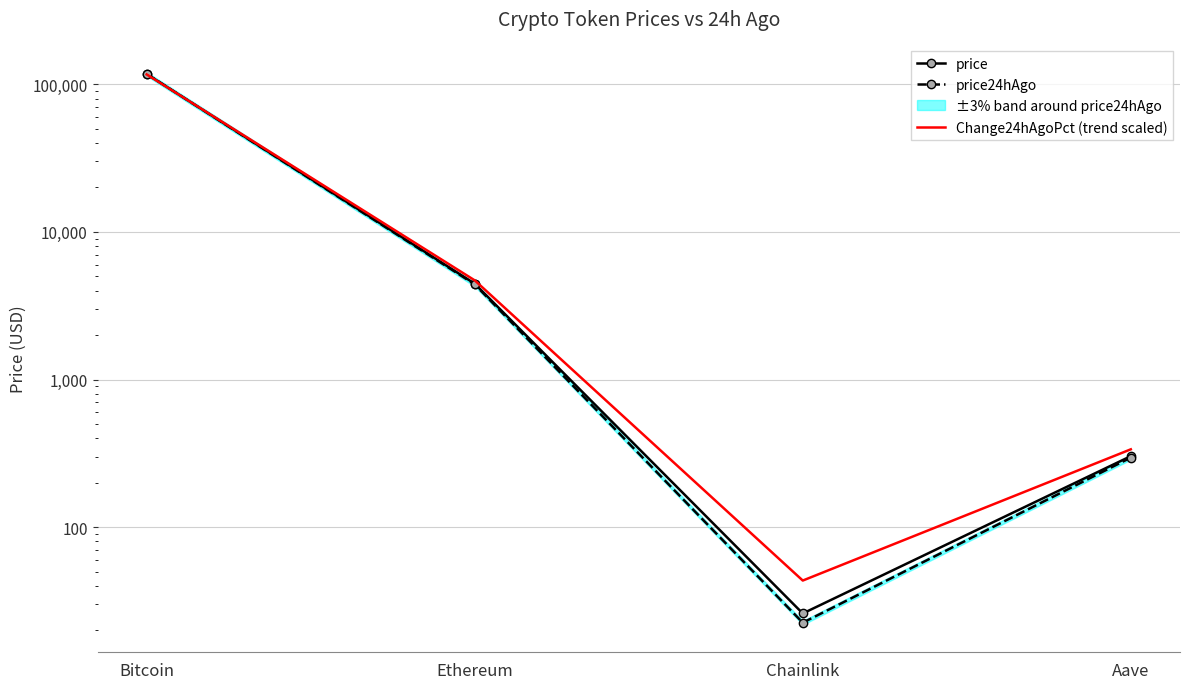

Which category has the lowest value in the price series?

Chainlink